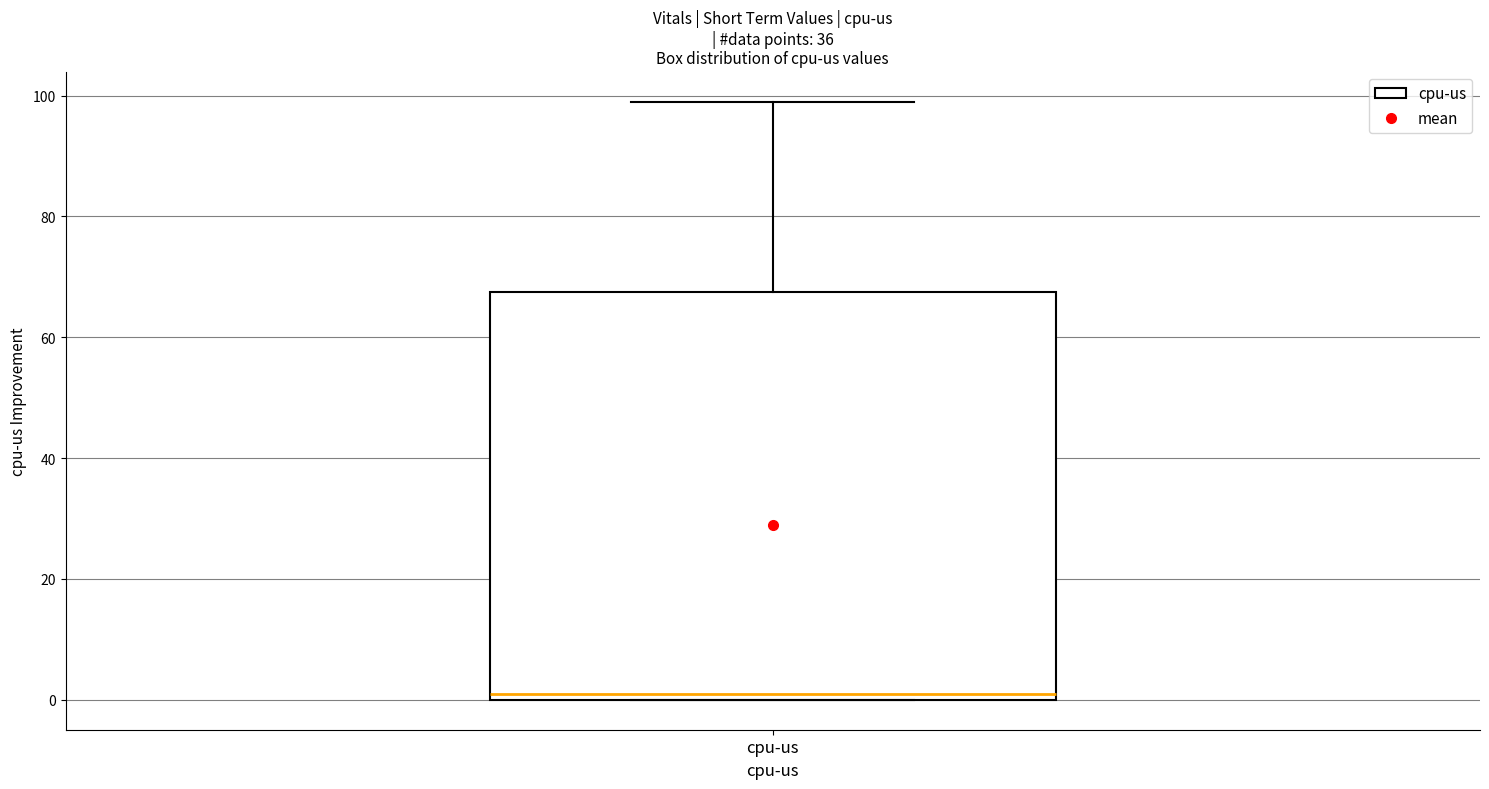

Read this box plot against the y-axis: the position of the median line, the range covered by the box, and the ends of both whiskers. The values are not printed on the chart, so give them approximately, as read against the axis.

median 2, box 0 to 68, whiskers 0 to 100